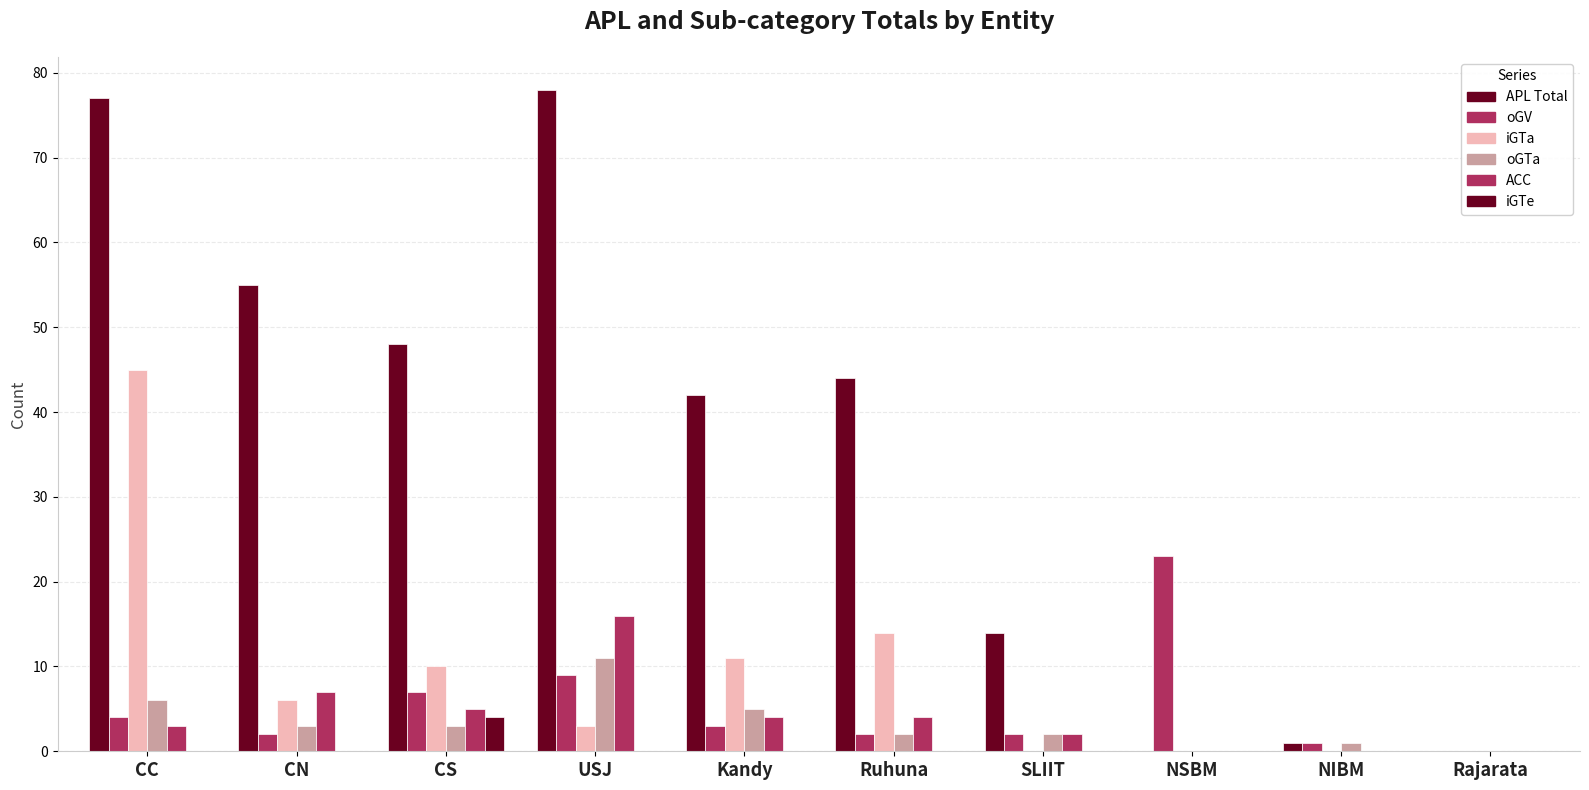

What is the value of the APL Total bar at the 2nd from the left?

55